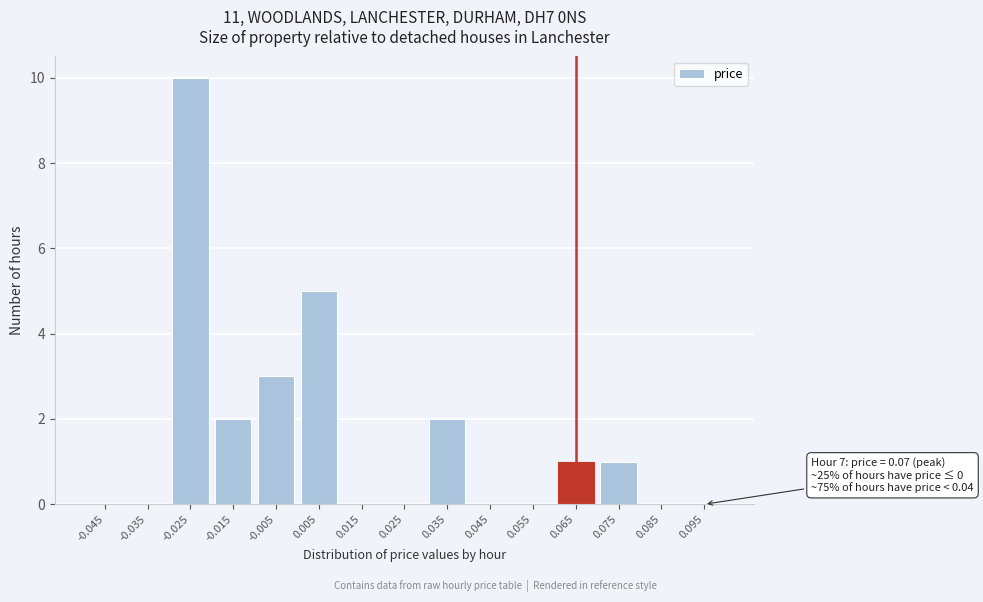

Reading left to right, list all the values displayed in this chart.

-0.045=0	-0.035=0	-0.025=10	-0.015=2	-0.005=3	0.005=5	0.015=0	0.025=0	0.035=2	0.045=0	0.055=0	0.065=1	0.075=1	0.085=0	0.095=0